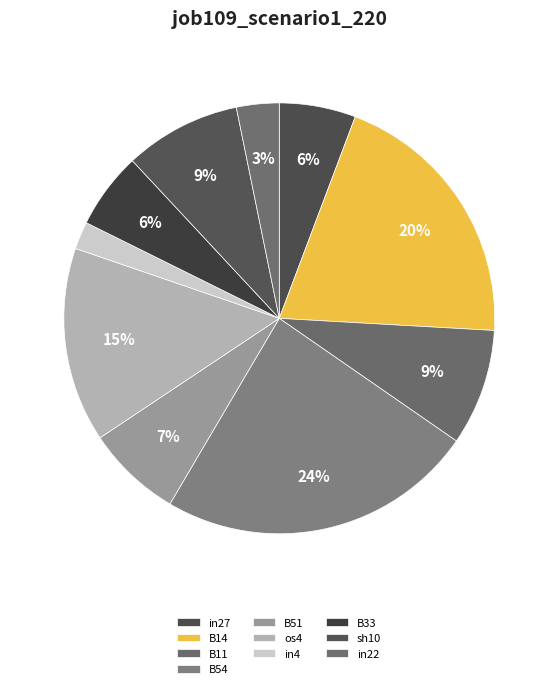

How many slices are in this pie chart?

10